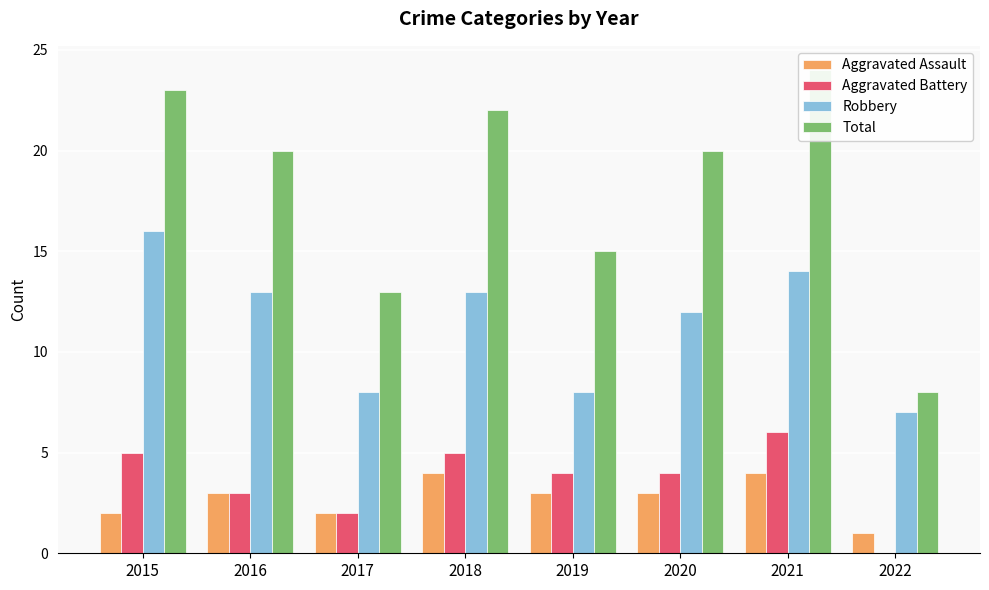

Which category has the highest value in the Total series?

2021